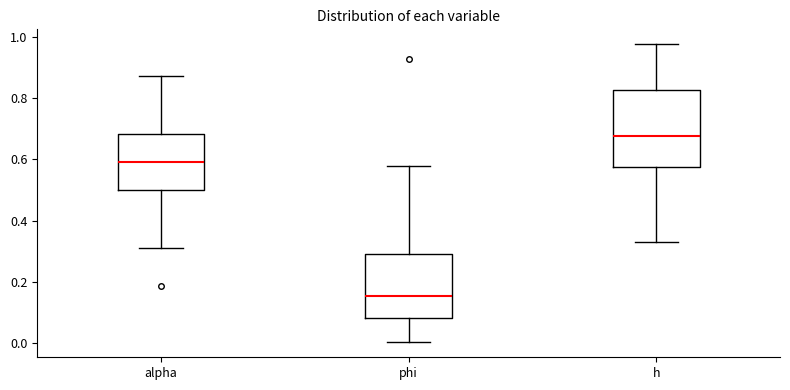

Reading left to right, read every box against the y-axis: the position of its median line, the range the box covers, and the ends of its whiskers. The values are not printed on the chart, so give them approximately, as read against the axis.

alpha: median 0.60, box 0.50 to 0.68, whiskers 0.30 to 0.88
phi: median 0.16, box 0.08 to 0.30, whiskers 0.00 to 0.58
h: median 0.68, box 0.58 to 0.82, whiskers 0.34 to 0.98